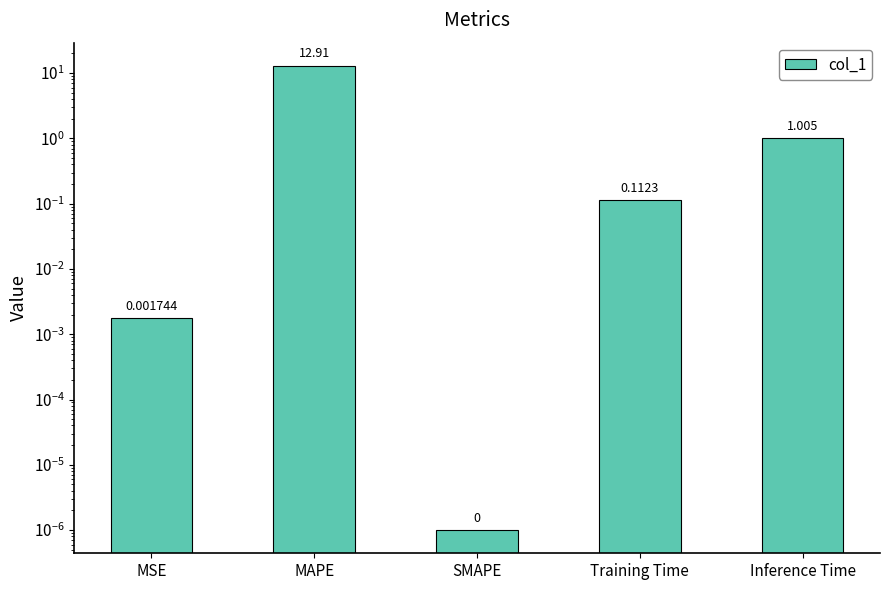

Rank the categories by value from lowest to highest.

SMAPE, MSE, Training Time, Inference Time, MAPE